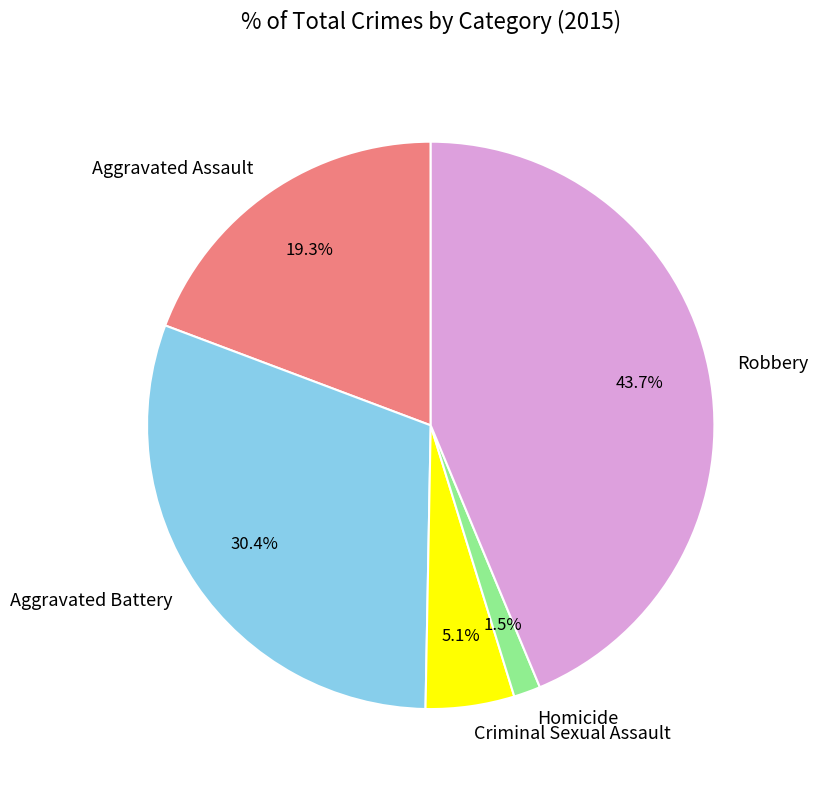

What is the largest slice in the pie chart?

Robbery